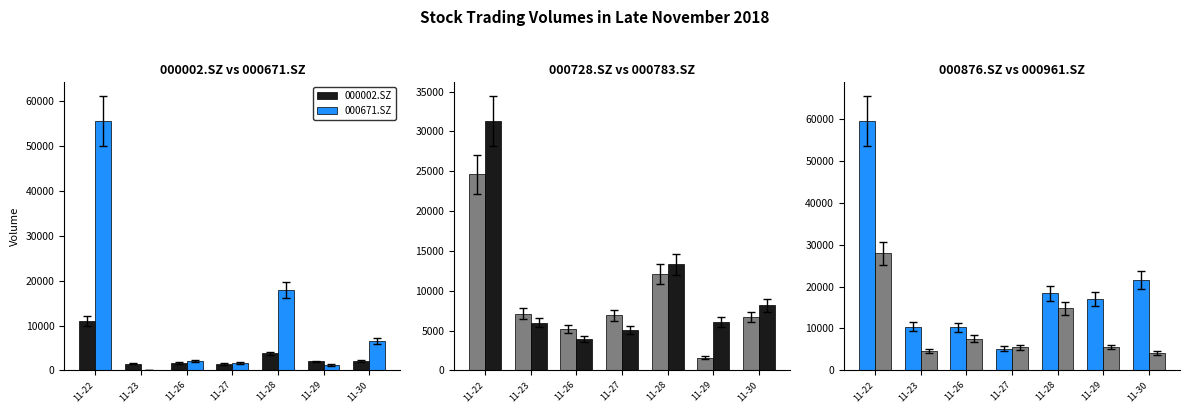

How many distinct data groups are displayed?

6